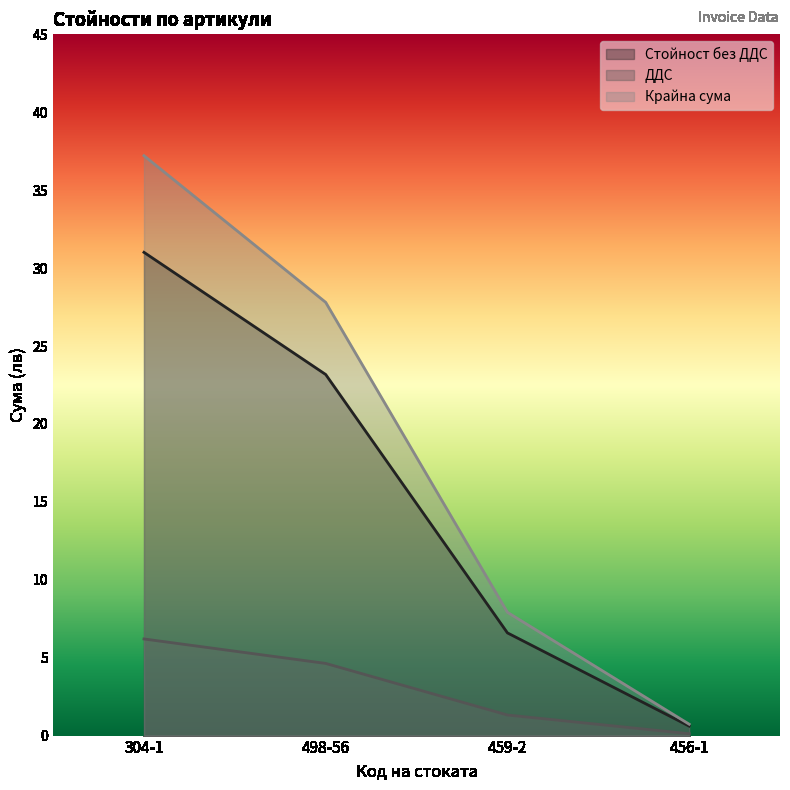

Which series has the largest range (max minus min)?

Крайна сума